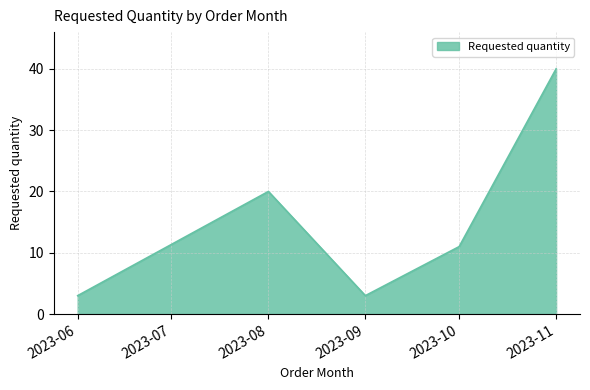

How many distinct data groups are displayed?

1